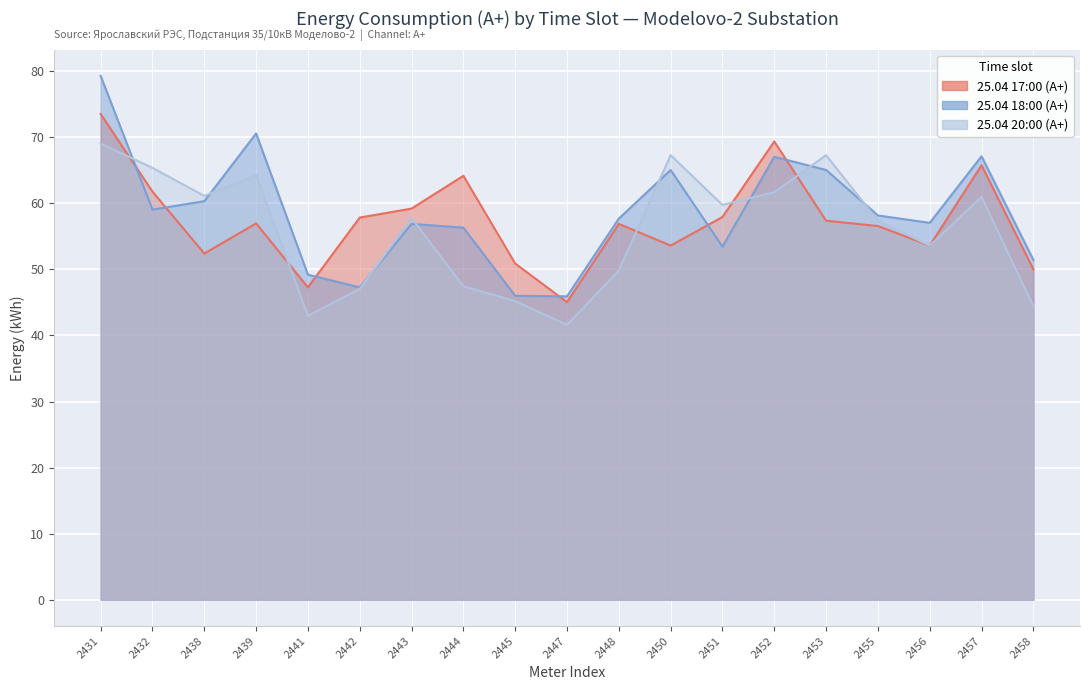

List the labels in order of 20:00 value, largest first.

2431, 2450, 2453, 2432, 2439, 2452, 2438, 2457, 2451, 2443, 2455, 2456, 2448, 2444, 2442, 2445, 2458, 2441, 2447